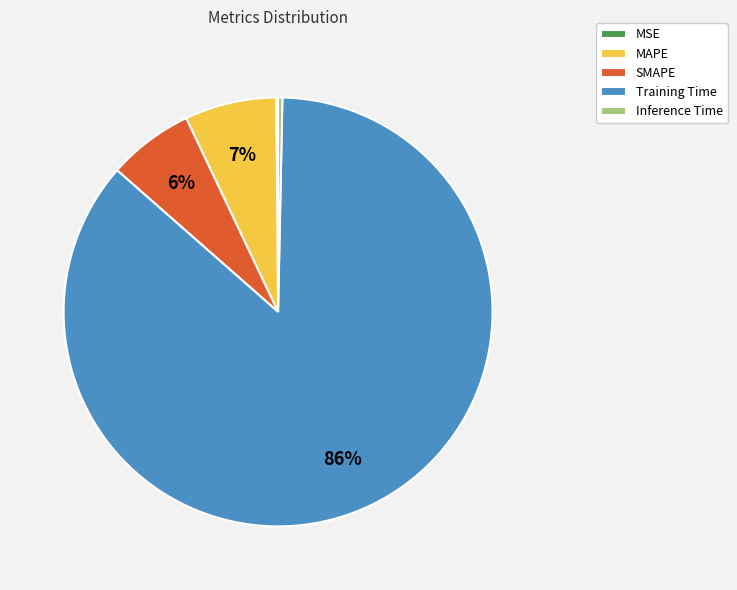

To the nearest percent, what is the average slice percentage?

20%